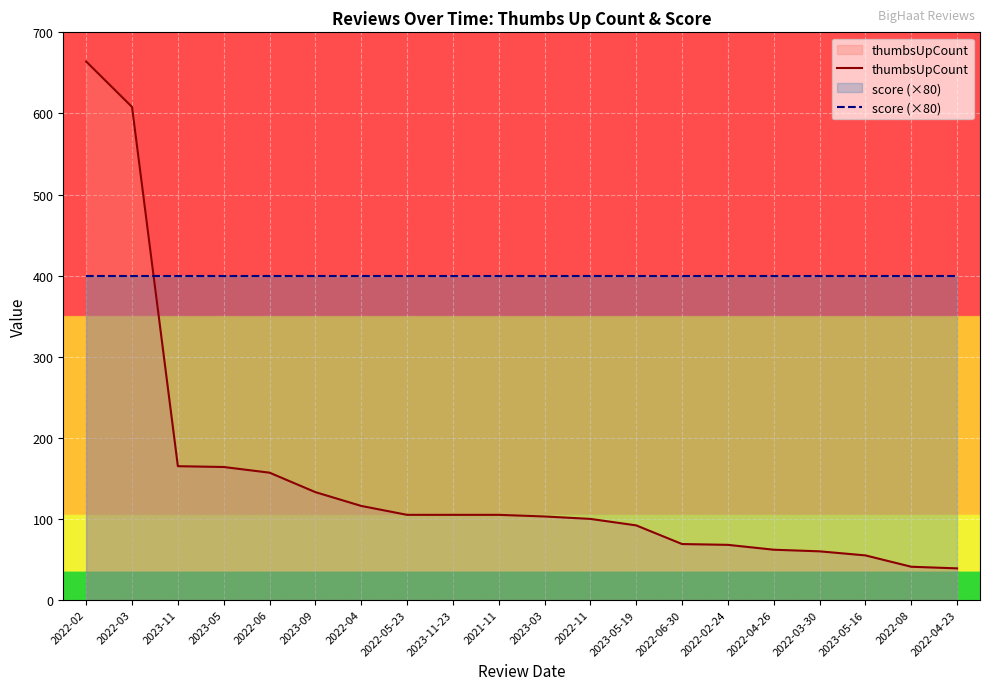

List the series in order of their overall mean, lowest first.

thumbsUpCount, score (×80)